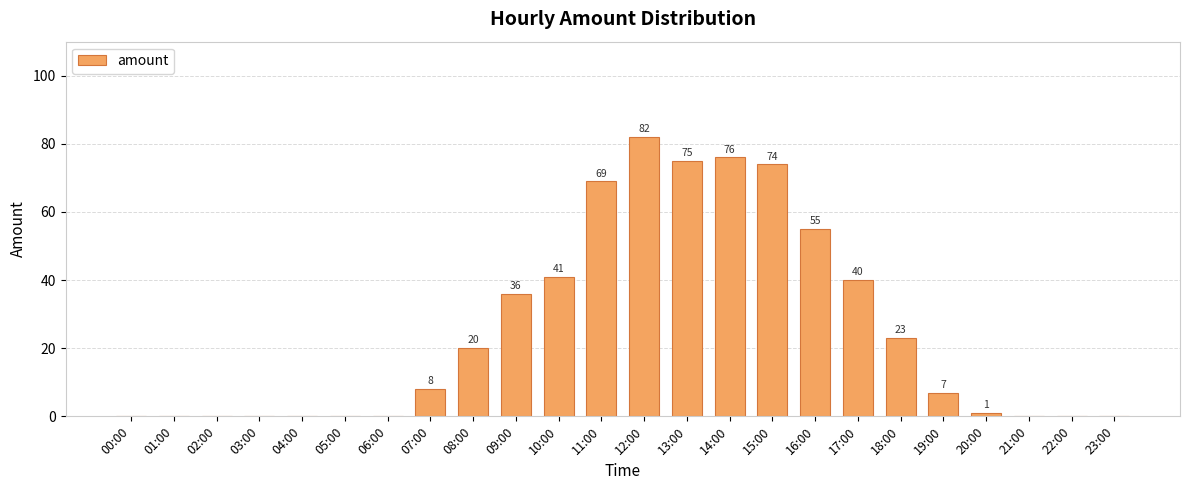

The value at 18:00 is 23. True or false?

True